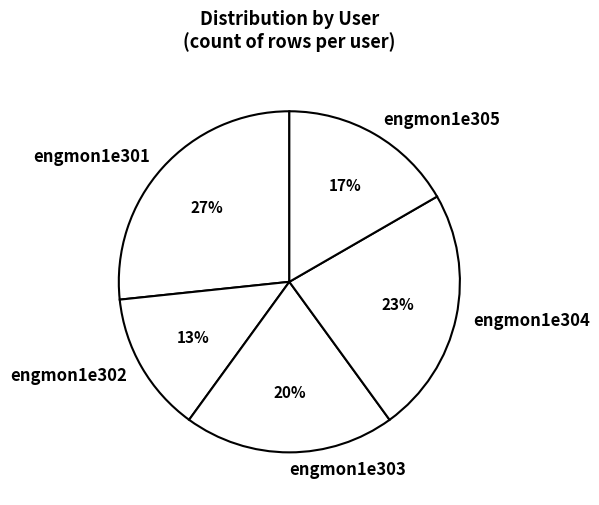

Which slice is the smallest?

engmon1e302